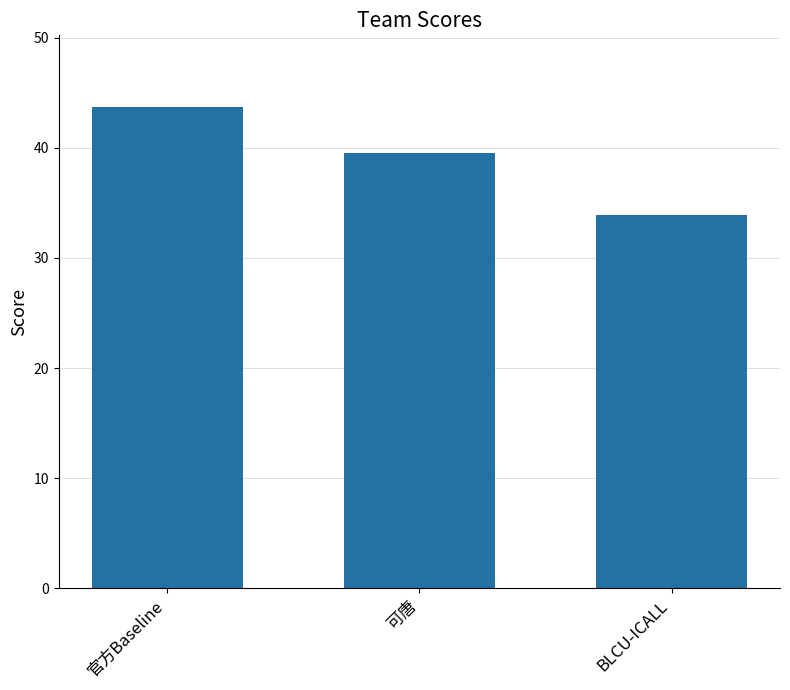

Which label corresponds to the largest value in the chart?

官方Baseline